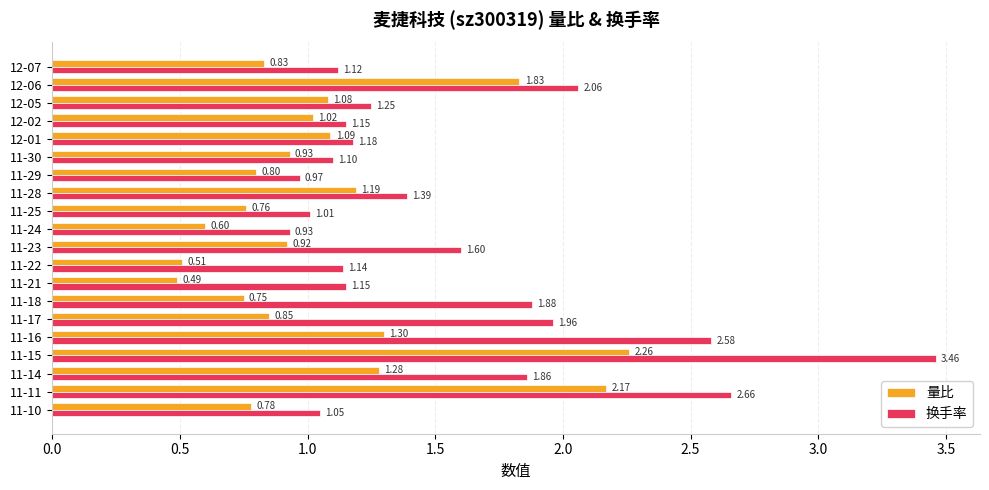

What is the difference between the second highest and minimum values in the 换手率 series?

1.7